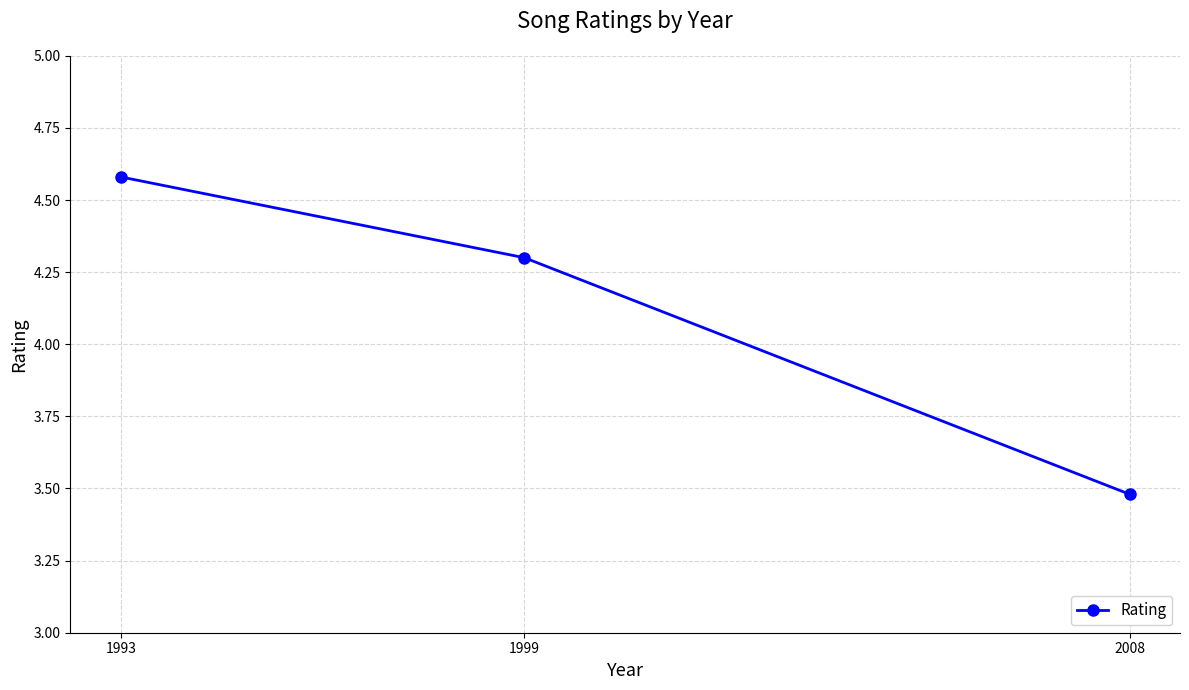

Does the chart have visible grid lines?

Yes